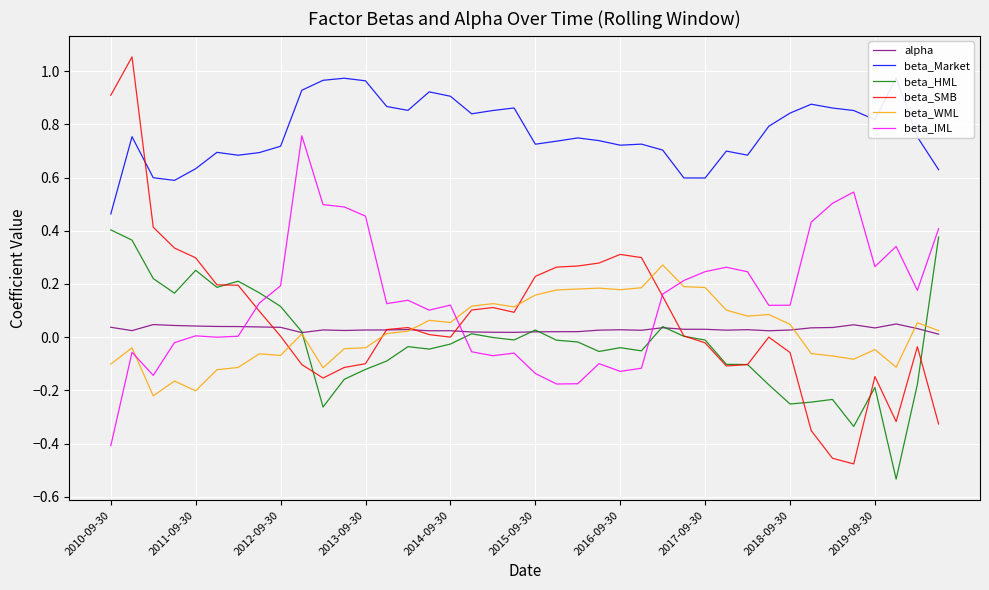

Rank the series at 27 from highest to lowest value.

beta_Market, beta_IML, beta_WML, alpha, beta_SMB, beta_HML